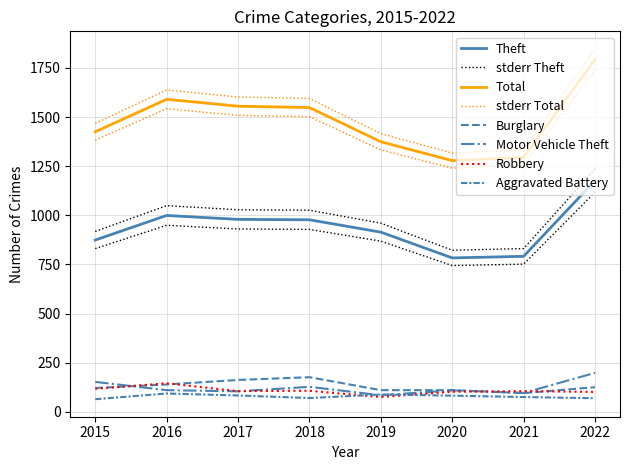

What is the value of the Total point at the 8th from the left?

1793.0